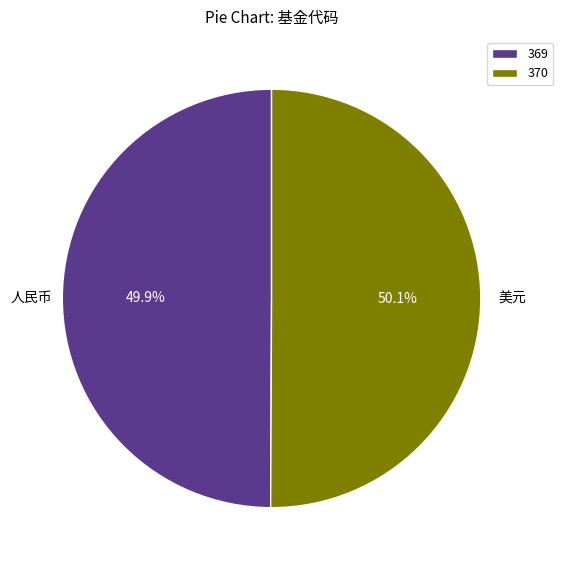

Is there any slice that represents more than half of the pie?

Yes